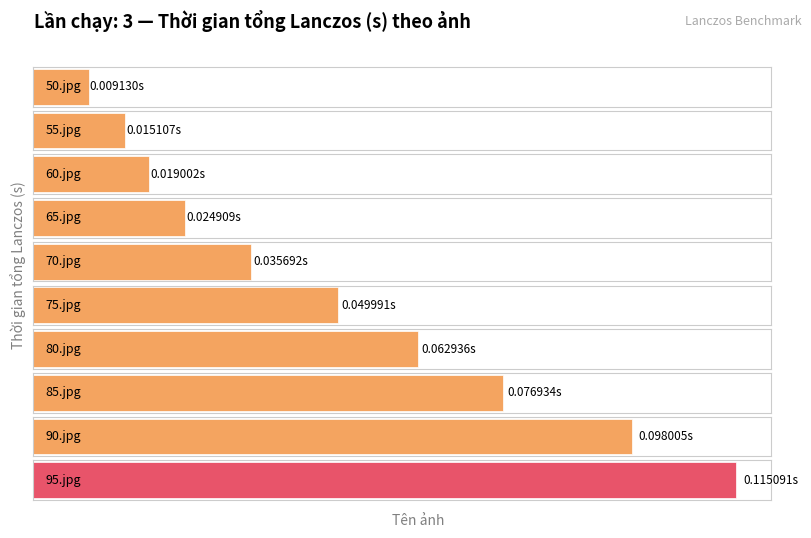

Rank the categories by value from highest to lowest.

95.jpg, 90.jpg, 85.jpg, 80.jpg, 75.jpg, 70.jpg, 65.jpg, 60.jpg, 55.jpg, 50.jpg